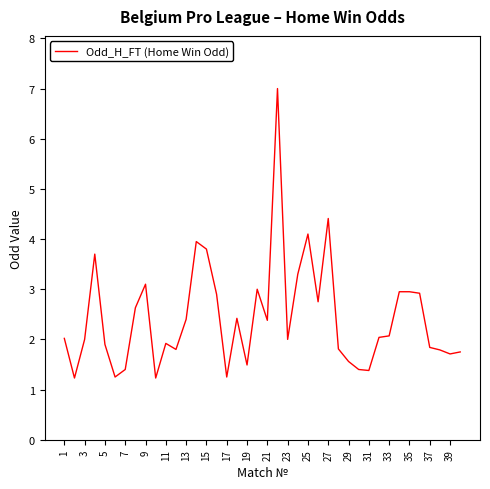

What is the difference between the maximum and minimum values?

5.8